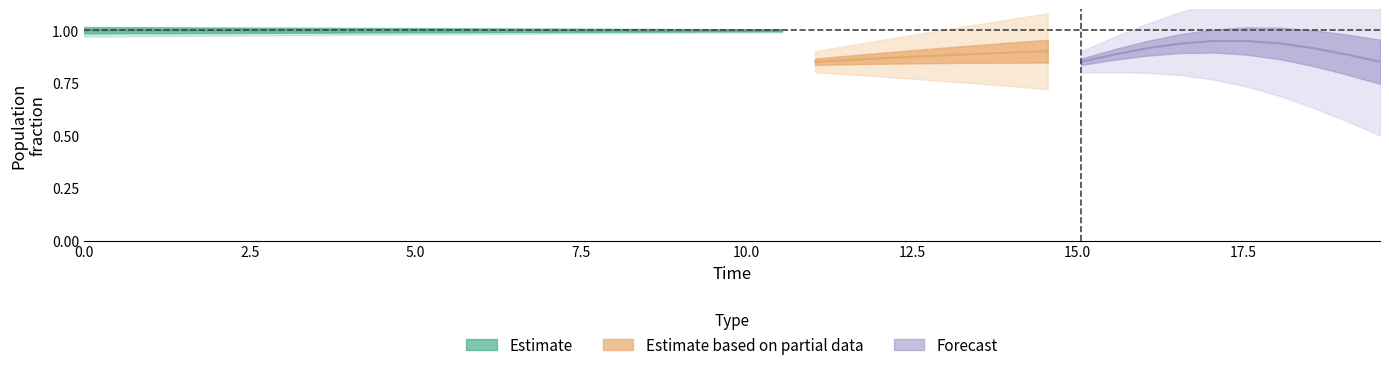

The C series shows 0.0 at 39. True or false?

False